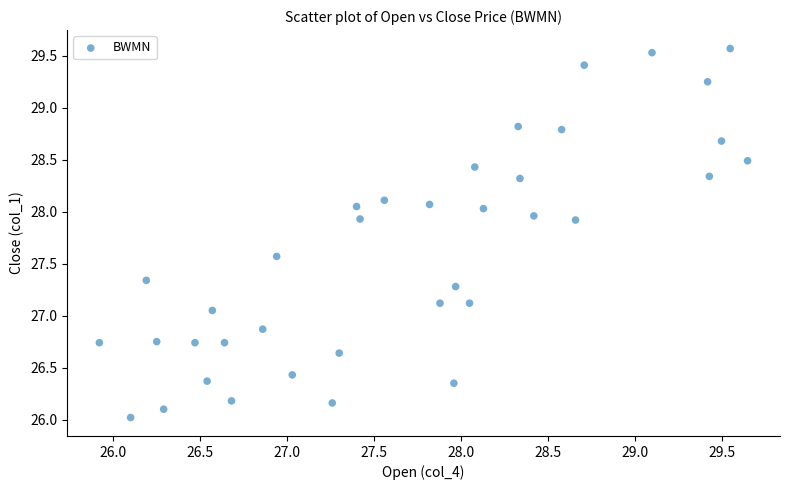

What is the range of X values (max minus min)?

3.7